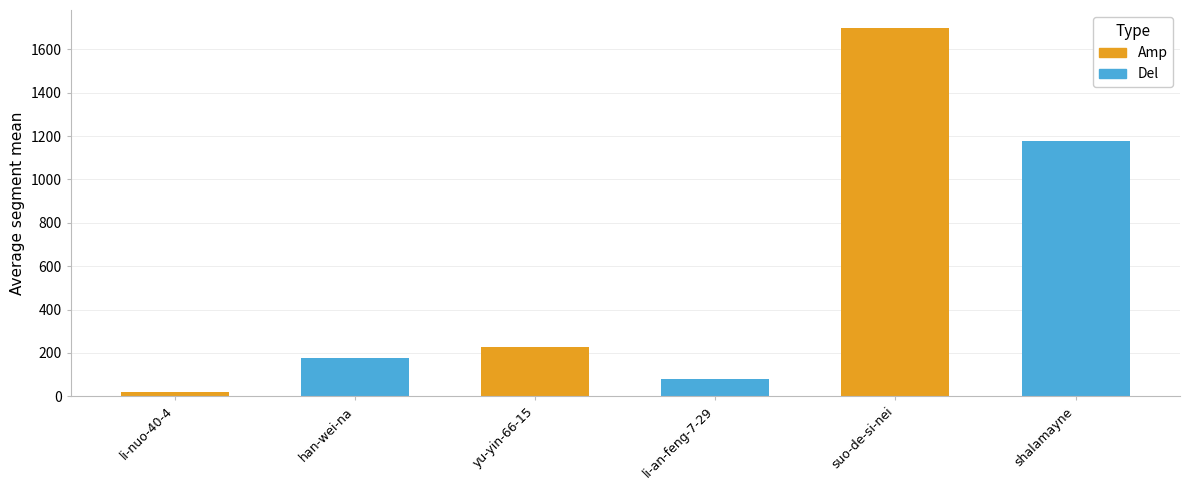

Reading right to left, what are all the values shown in this chart?

1178	1696	78	227	177	21